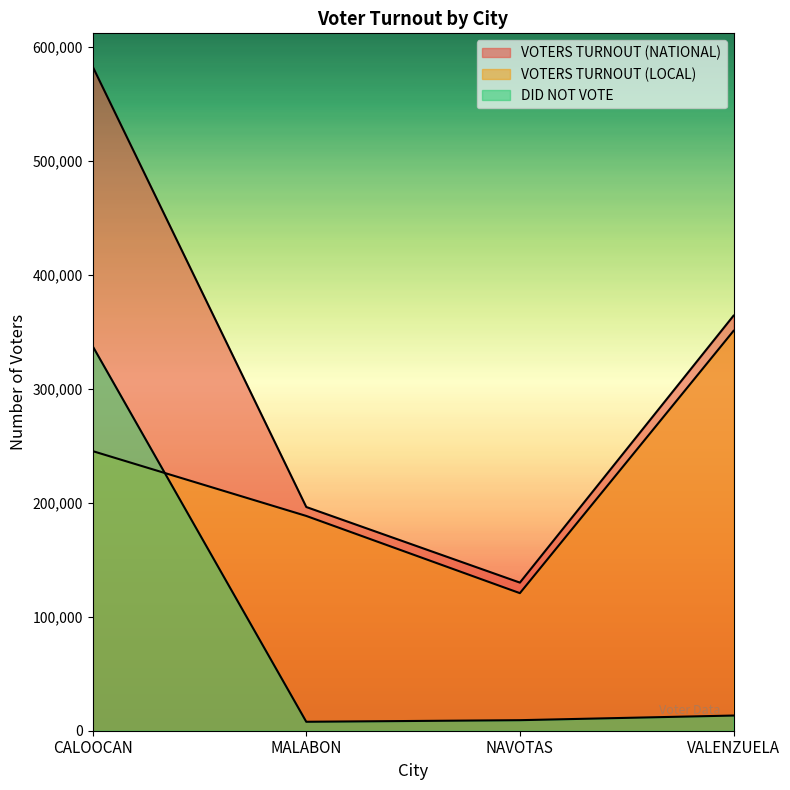

True or false: VOTERS TURNOUT (NATIONAL) has a value of 94910 at MALABON.

False